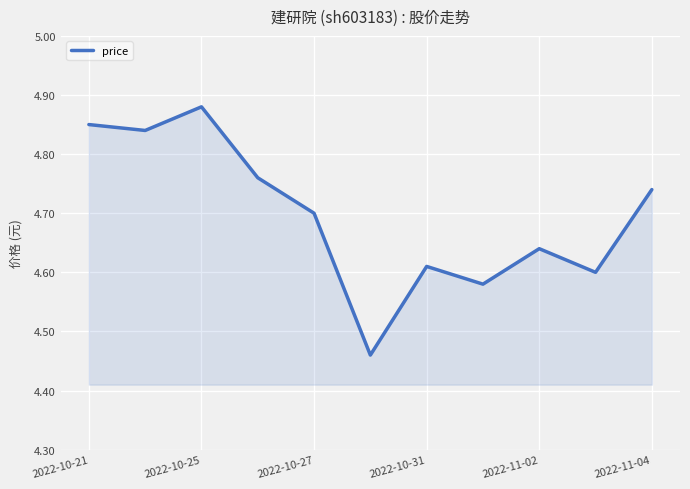

What is the difference between the maximum and minimum values?

0.4